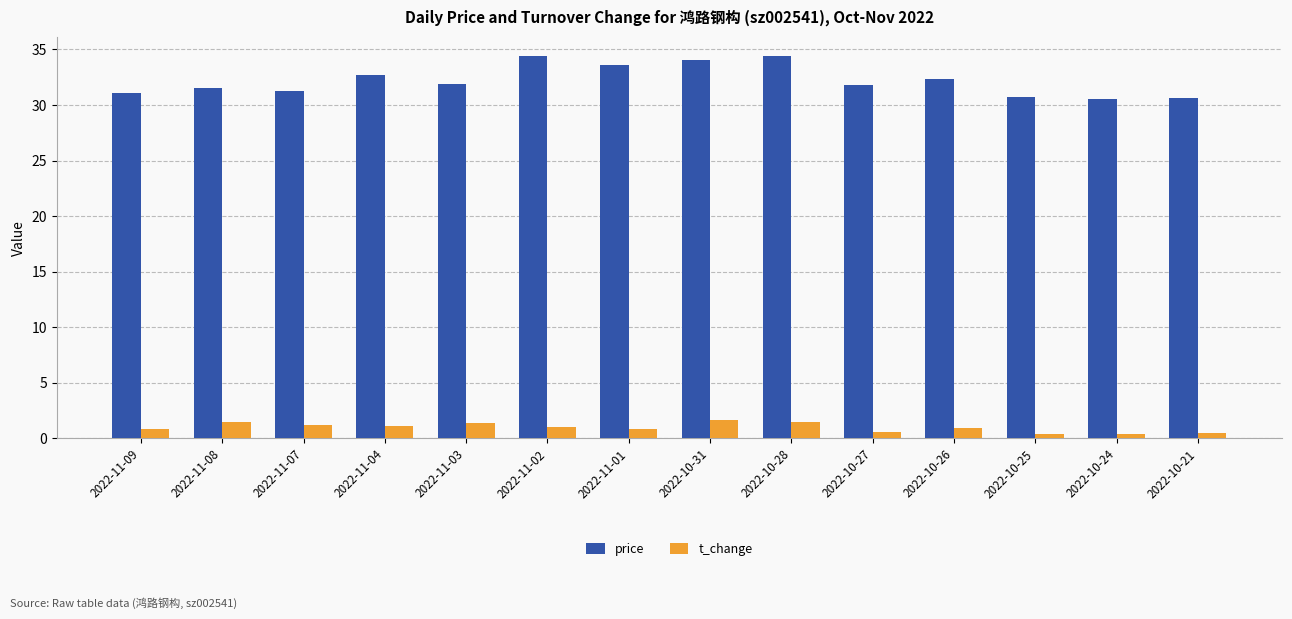

What is the sum of the t_change values at 2022-10-27 and 2022-11-08?

2.0